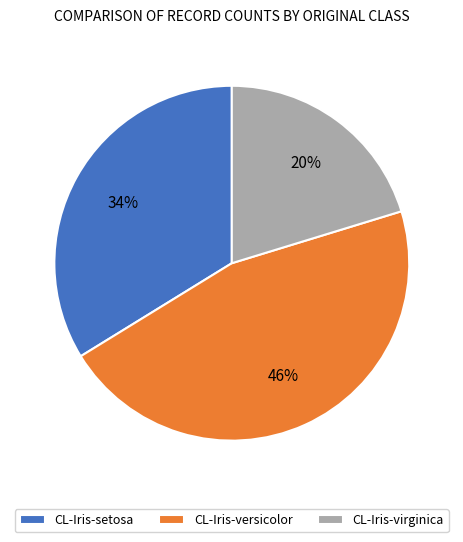

What percentage is the CL-Iris-versicolor slice, to the nearest percent?

46%